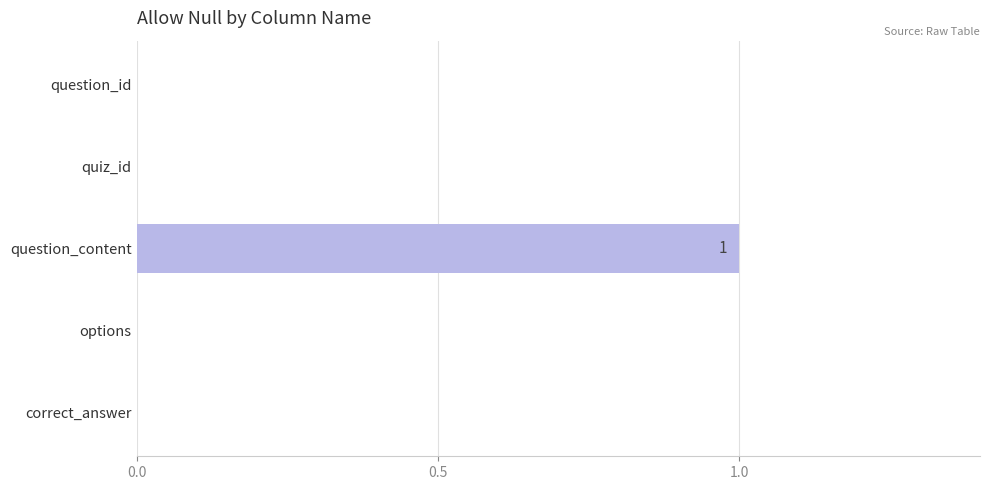

What is the greatest value displayed?

1